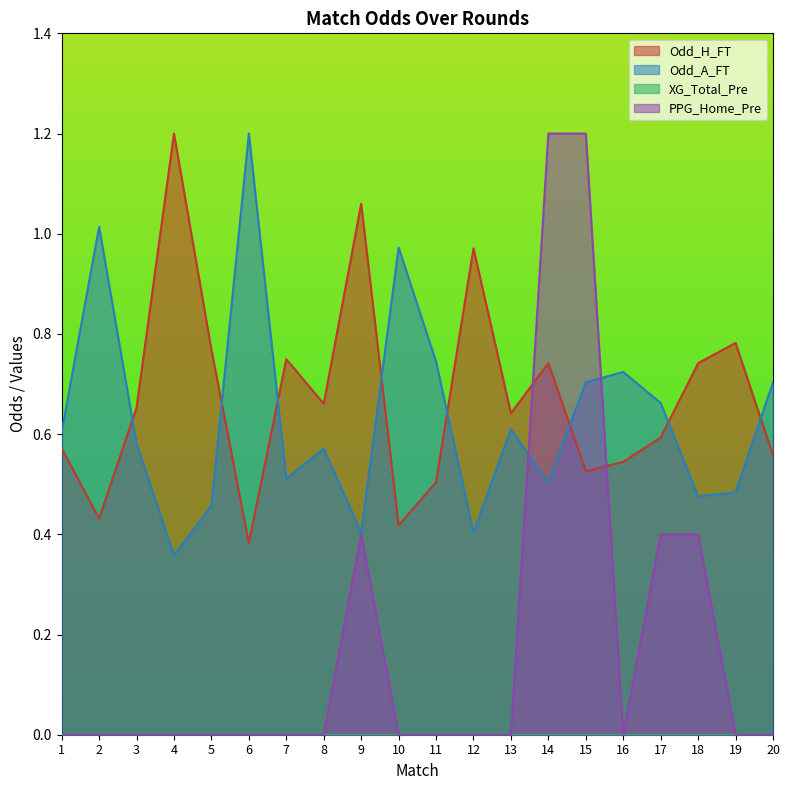

At how many categories does at least one series exceed 0?

20